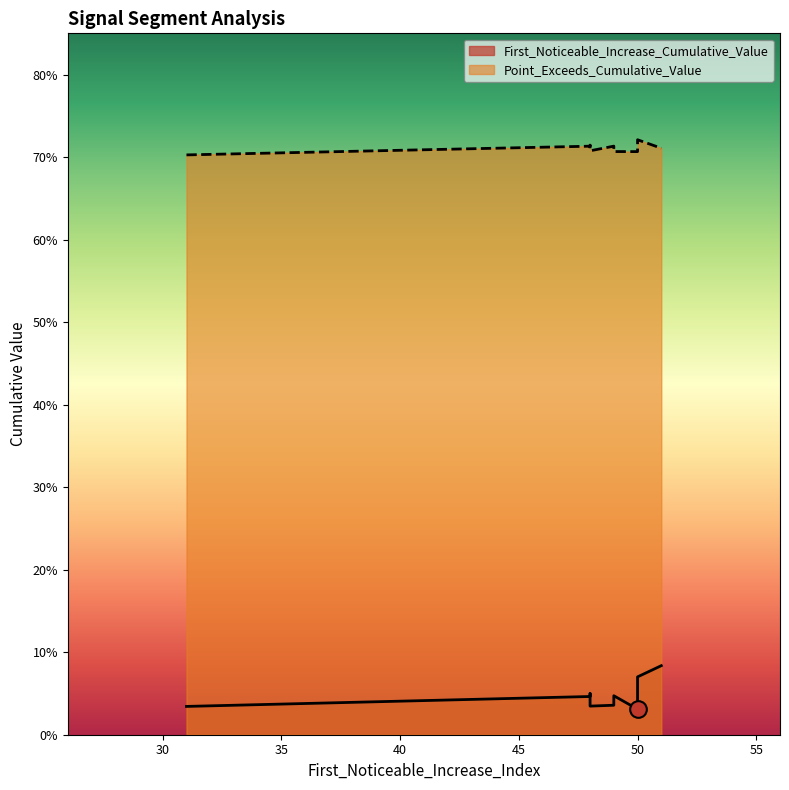

True or false: Point_Exceeds_Cumulative_Value has more than 0 interior local peaks.

True